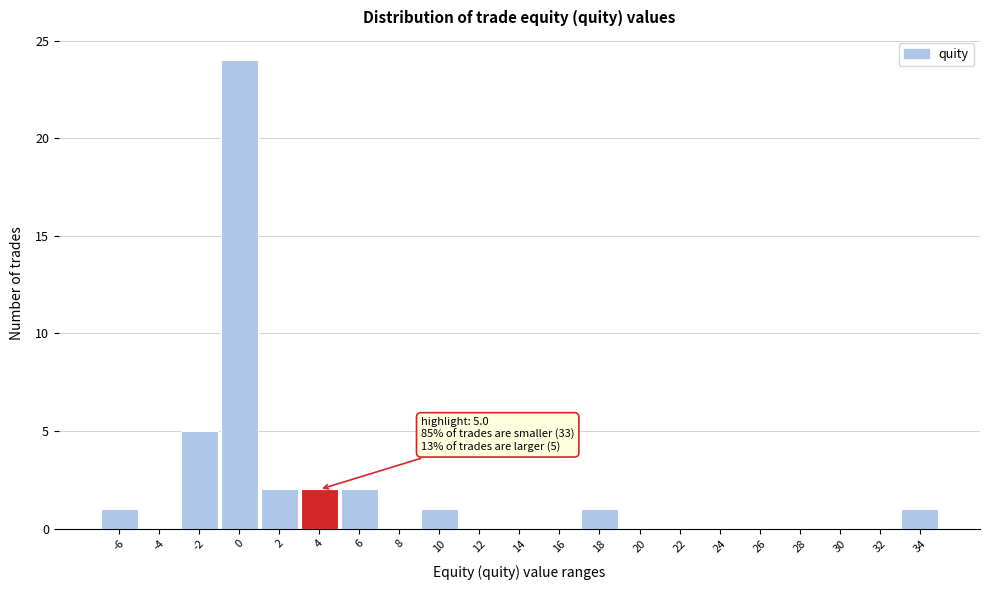

Reading right to left, transcribe all the data shown in this chart.

34=1	32=0	30=0	28=0	26=0	24=0	22=0	20=0	18=1	16=0	14=0	12=0	10=1	8=0	6=2	4=2	2=2	0=24	-2=5	-4=0	-6=1